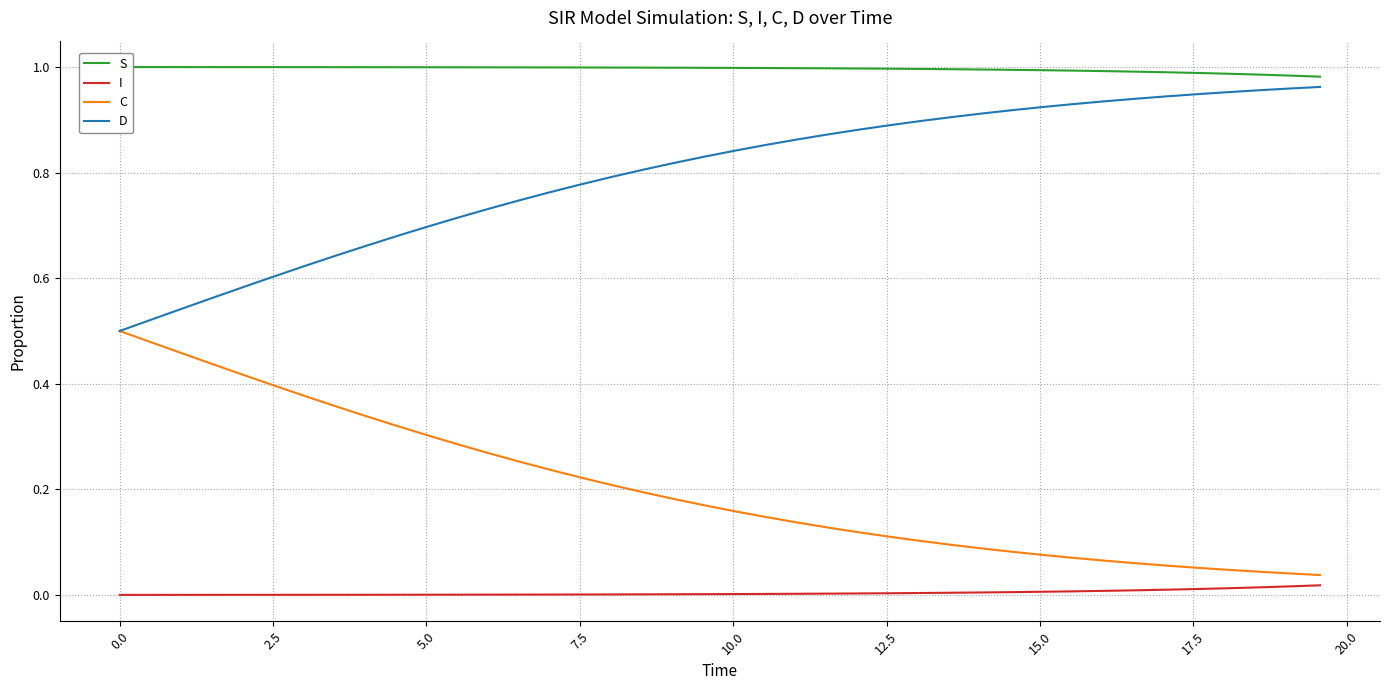

At how many categories does at least one series exceed 0?

40